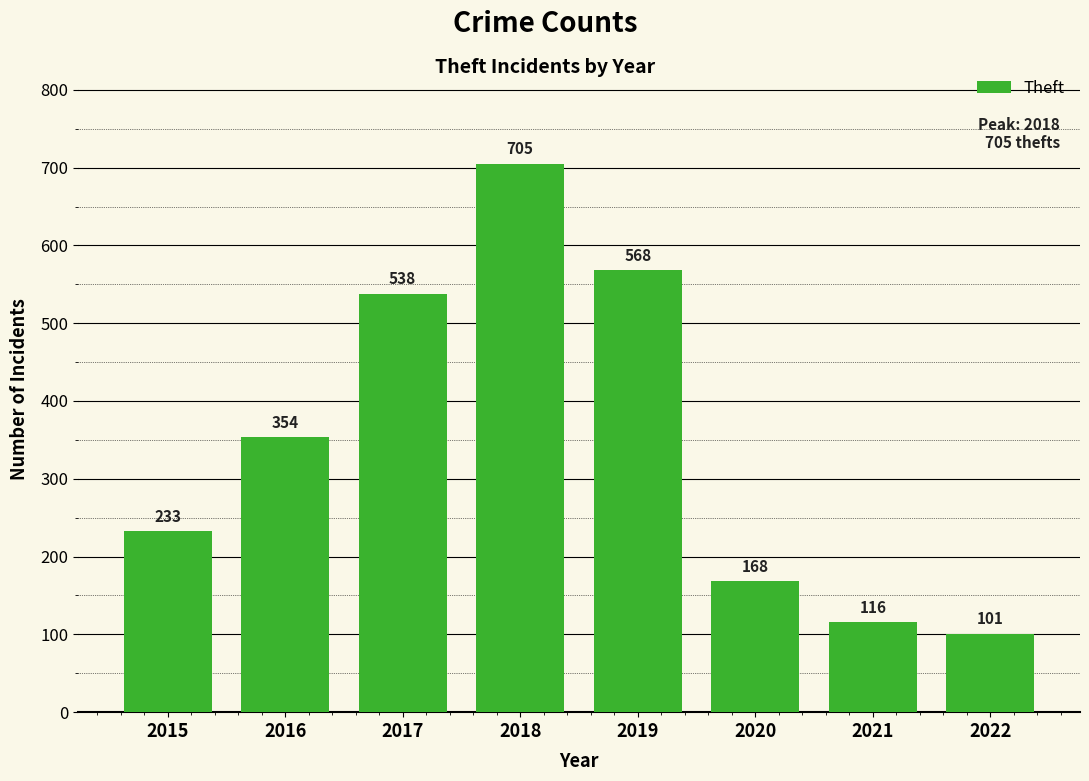

Reading left to right, transcribe all the data shown in this chart.

2015=233	2016=354	2017=538	2018=705	2019=568	2020=168	2021=116	2022=101